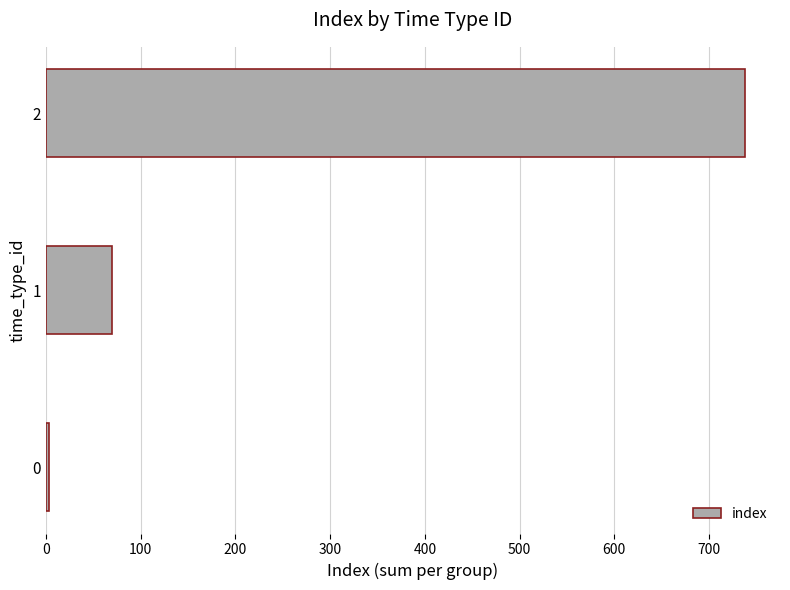

Are the bars horizontal?

Yes